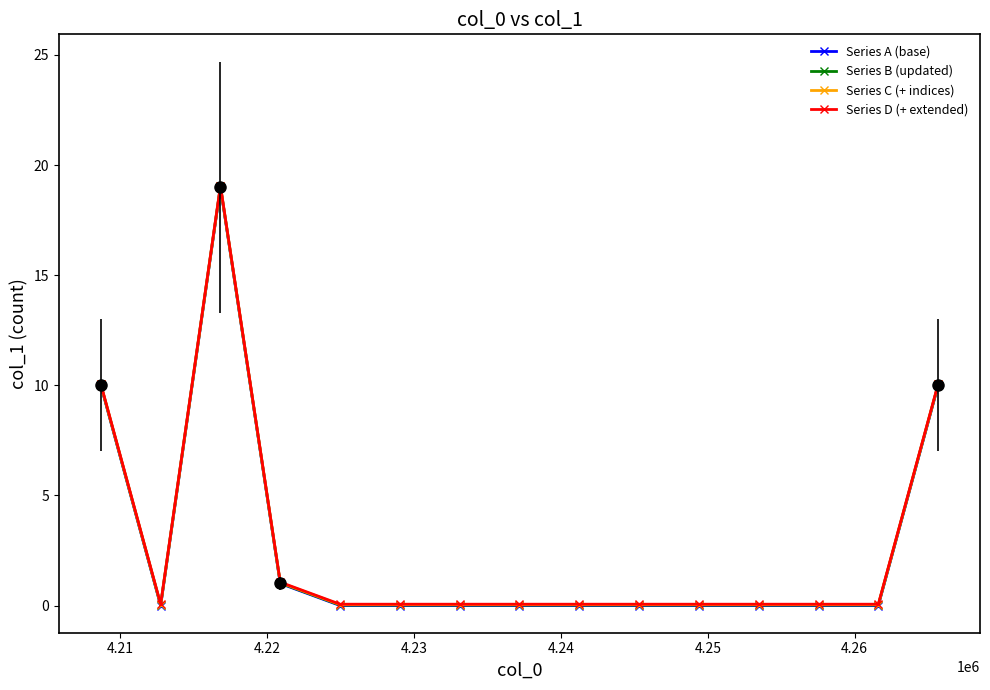

Count the number of categories in the chart.

15